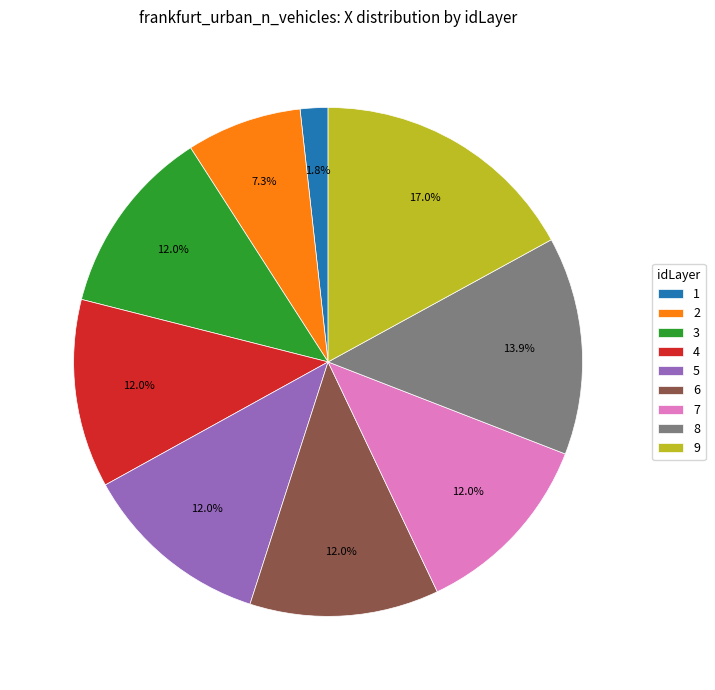

To the nearest percent, what is the difference between the 6 and 9 slice percentages?

5%